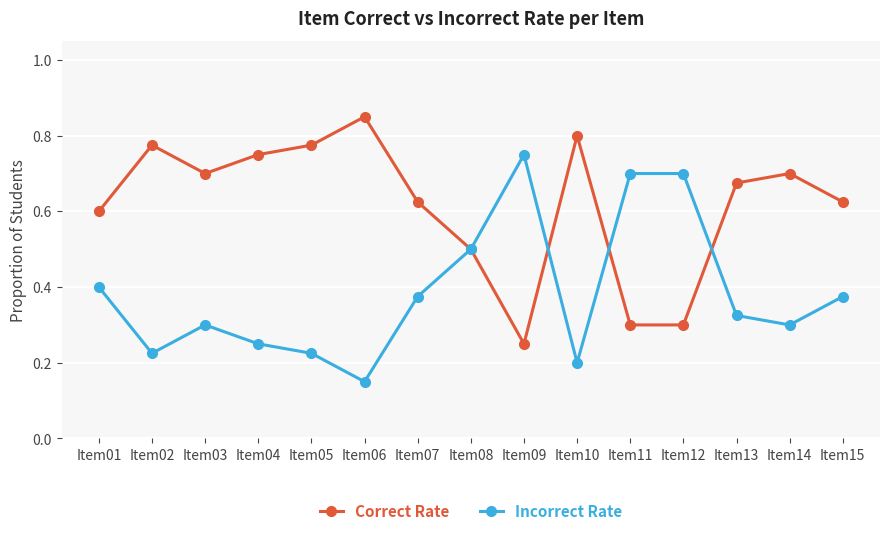

At which label is Incorrect Rate closest to 0?

Item06